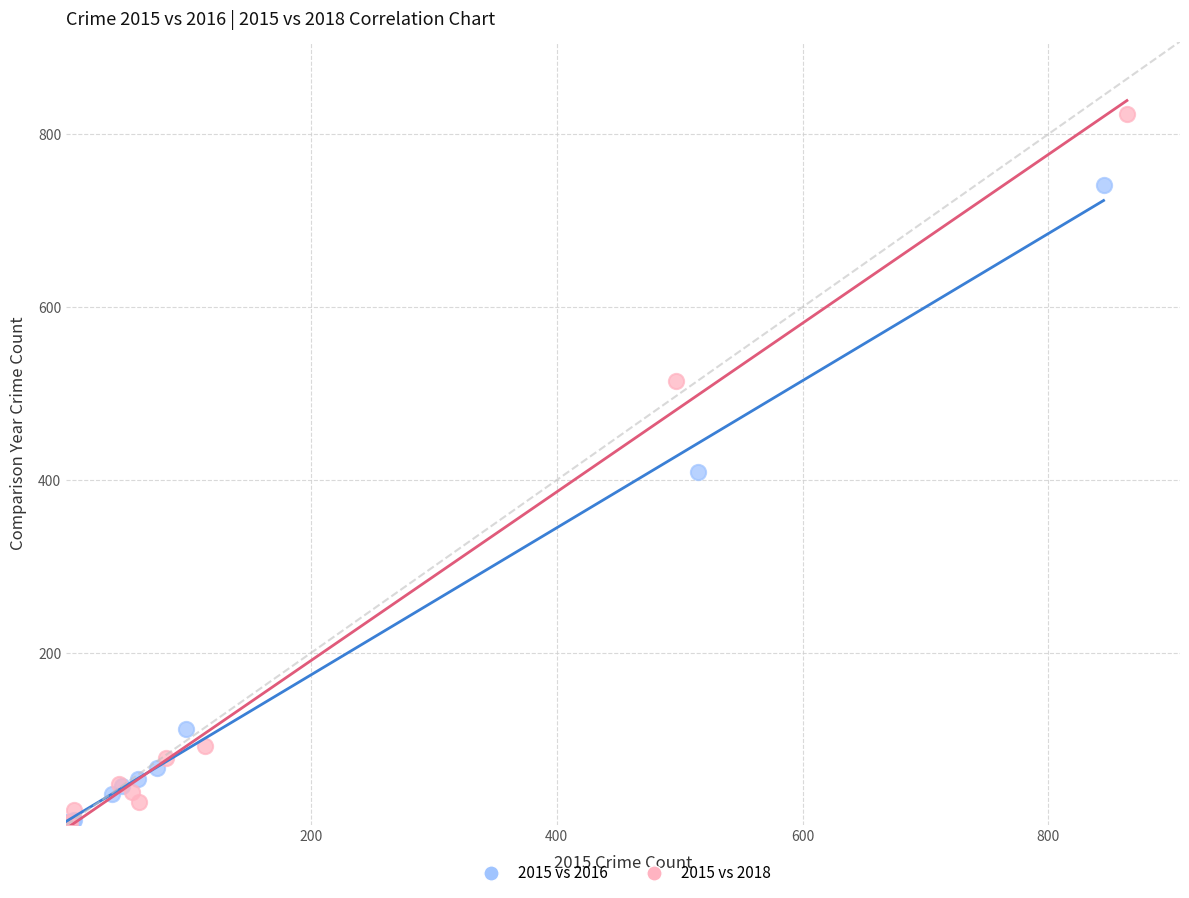

Which series reaches the maximum Y coordinate?

2015 vs 2018